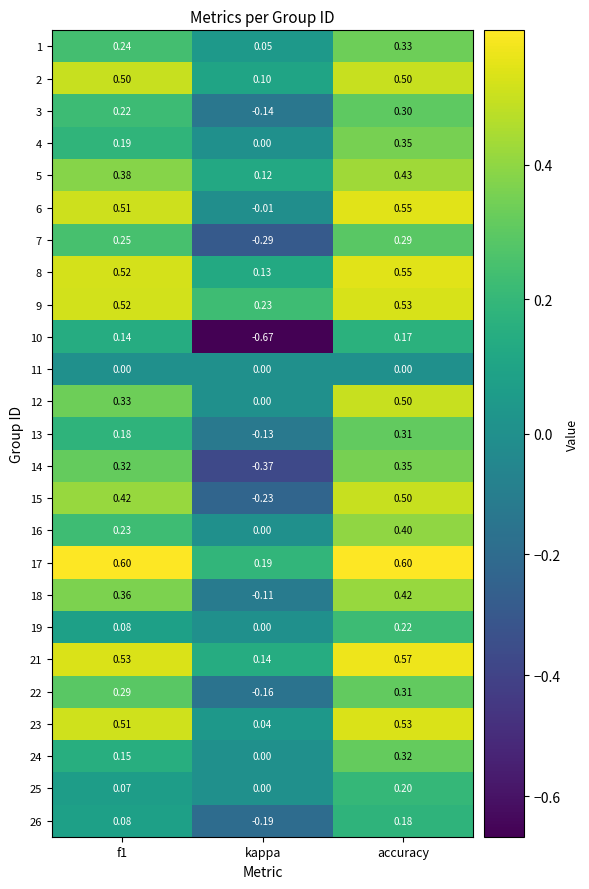

Which category has the highest value in the 8 series?

accuracy